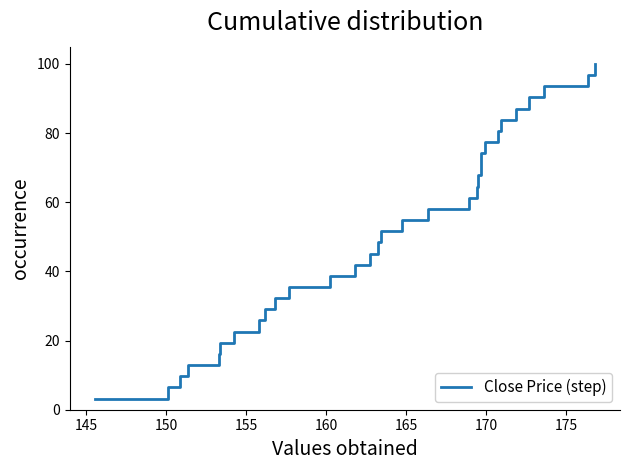

What is the minimum value shown in the chart?

3.2